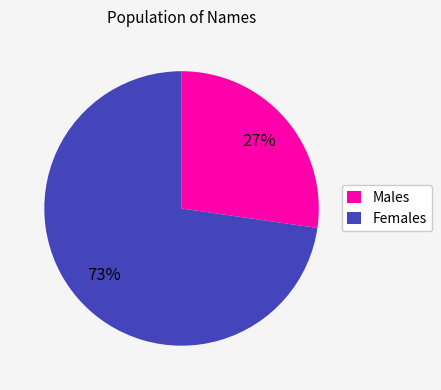

Approximately how many times larger is the value at Females compared to Males?

2.7